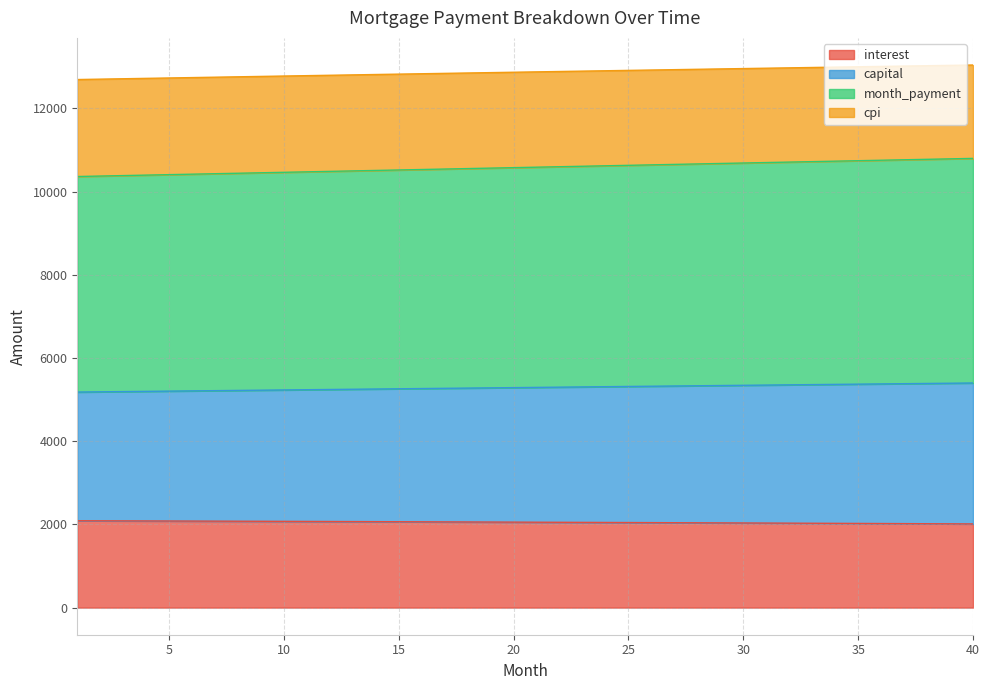

The value of interest at 5 is 692.7. True or false?

False